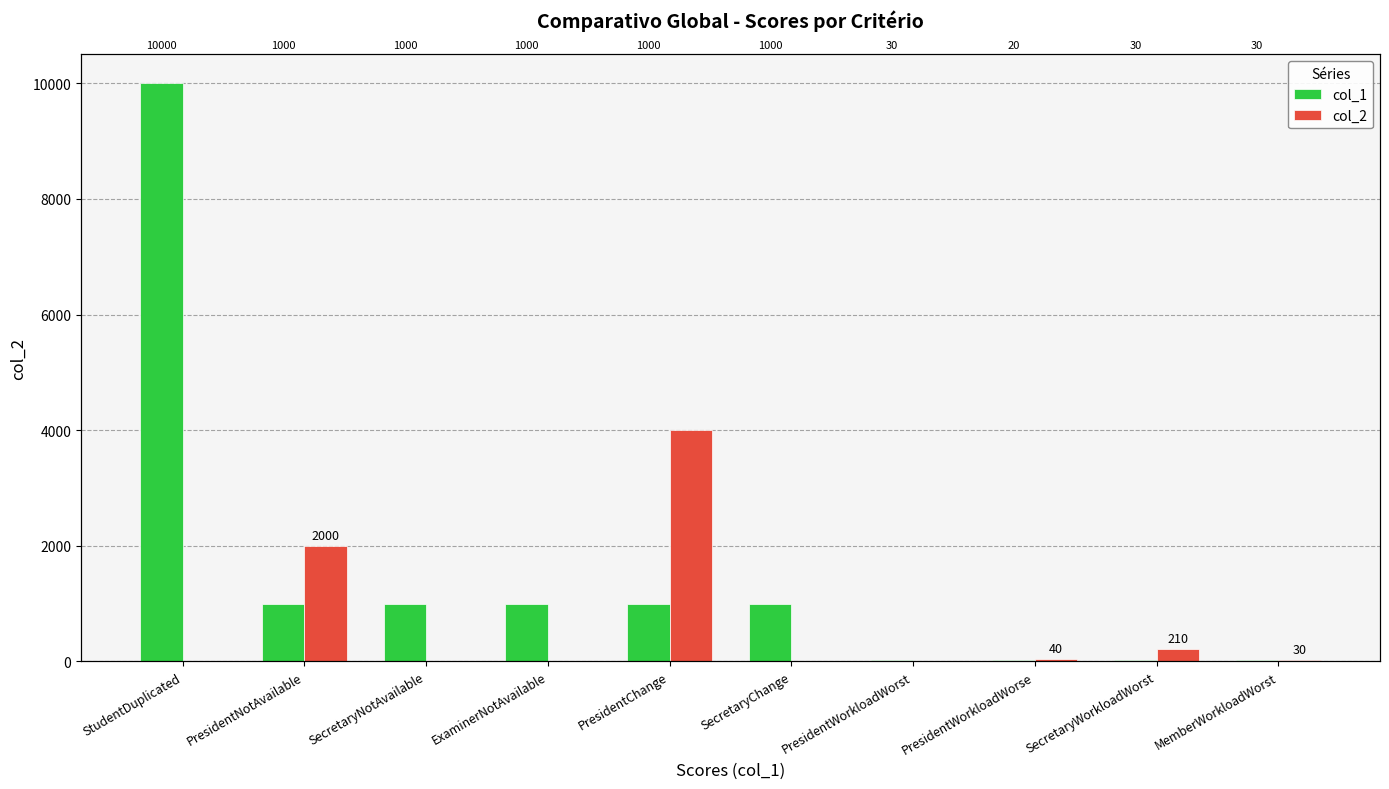

True or false: col_2 has a value of 4000 at PresidentChange.

True